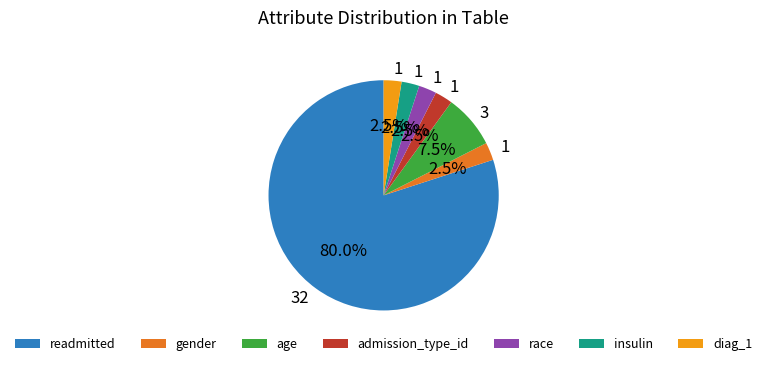

What is the ratio of the value at race to the value at admission_type_id?

1.0